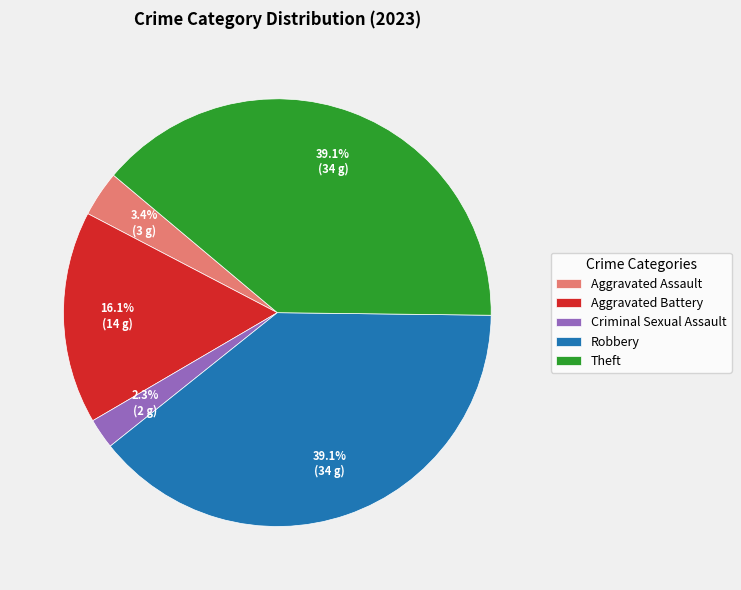

What is the total percentage of Criminal Sexual Assault and Robbery?

41.4%